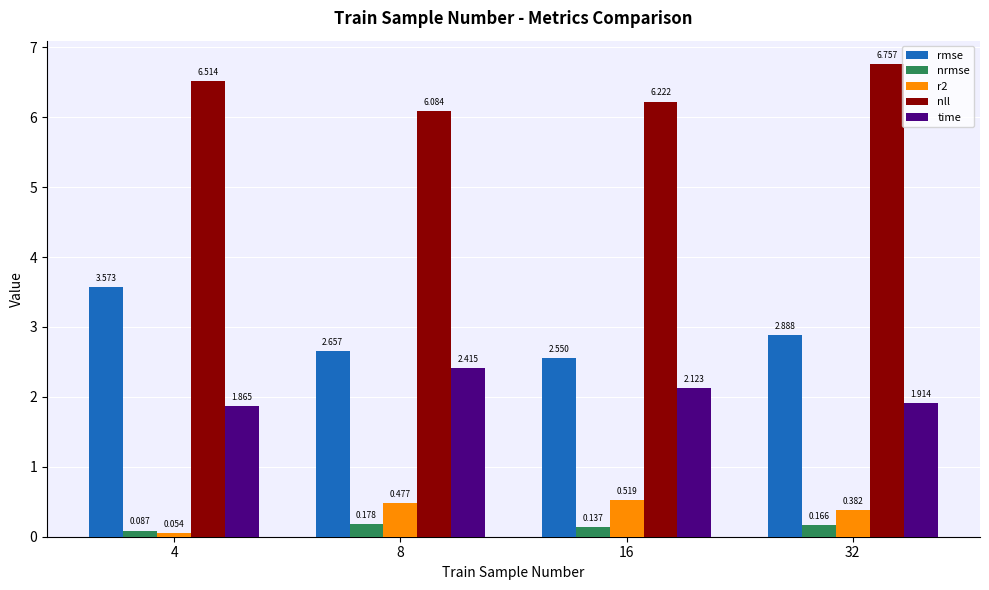

Which series has the largest total across all categories?

nll